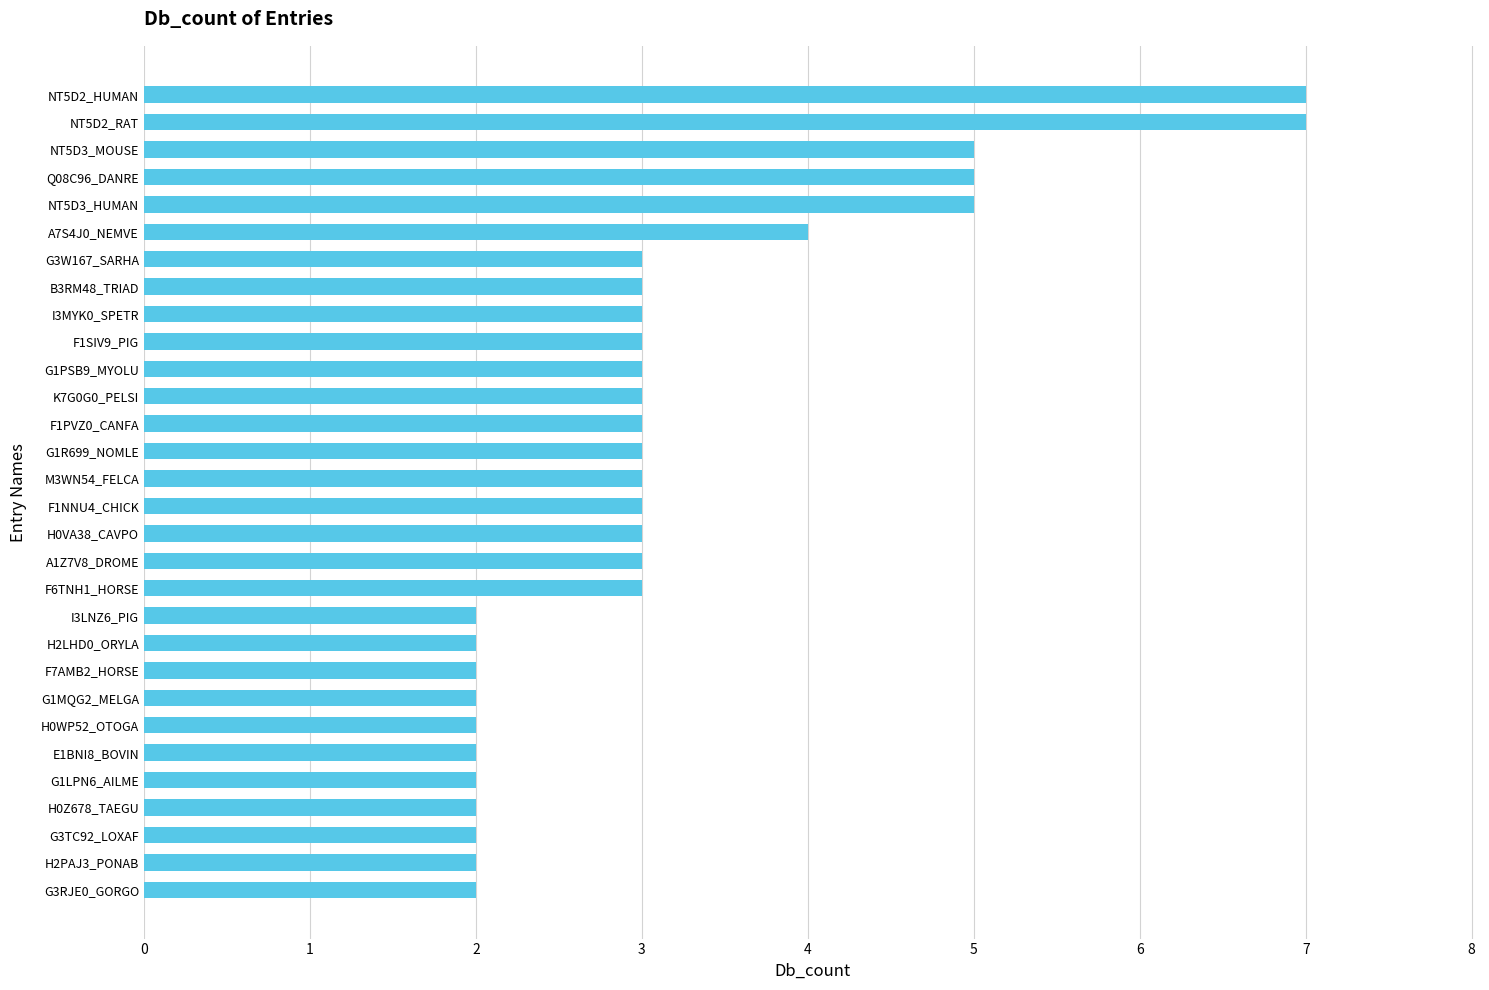

Reading top to bottom, what are all the values shown in this chart?

NT5D2_HUMAN=7	NT5D2_RAT=7	NT5D3_MOUSE=5	Q08C96_DANRE=5	NT5D3_HUMAN=5	A7S4J0_NEMVE=4	G3W167_SARHA=3	B3RM48_TRIAD=3	I3MYK0_SPETR=3	F1SIV9_PIG=3	G1PSB9_MYOLU=3	K7G0G0_PELSI=3	F1PVZ0_CANFA=3	G1R699_NOMLE=3	M3WN54_FELCA=3	F1NNU4_CHICK=3	H0VA38_CAVPO=3	A1Z7V8_DROME=3	F6TNH1_HORSE=3	I3LNZ6_PIG=2	H2LHD0_ORYLA=2	F7AMB2_HORSE=2	G1MQG2_MELGA=2	H0WP52_OTOGA=2	E1BNI8_BOVIN=2	G1LPN6_AILME=2	H0Z678_TAEGU=2	G3TC92_LOXAF=2	H2PAJ3_PONAB=2	G3RJE0_GORGO=2